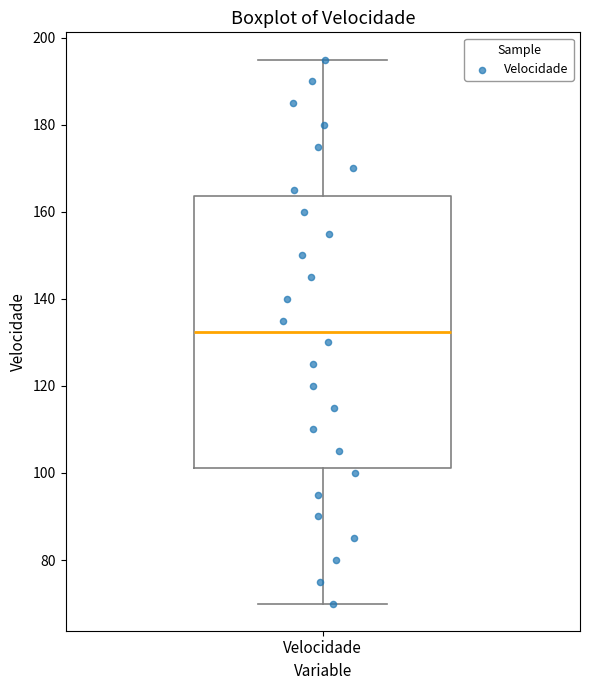

Transcribe this box plot: give where the median line is, the range the box spans, and where the two whiskers end, as read against the y-axis. The values are not printed on the chart, so give them approximately, as read against the axis.

median 132, box 102 to 164, whiskers 70 to 196